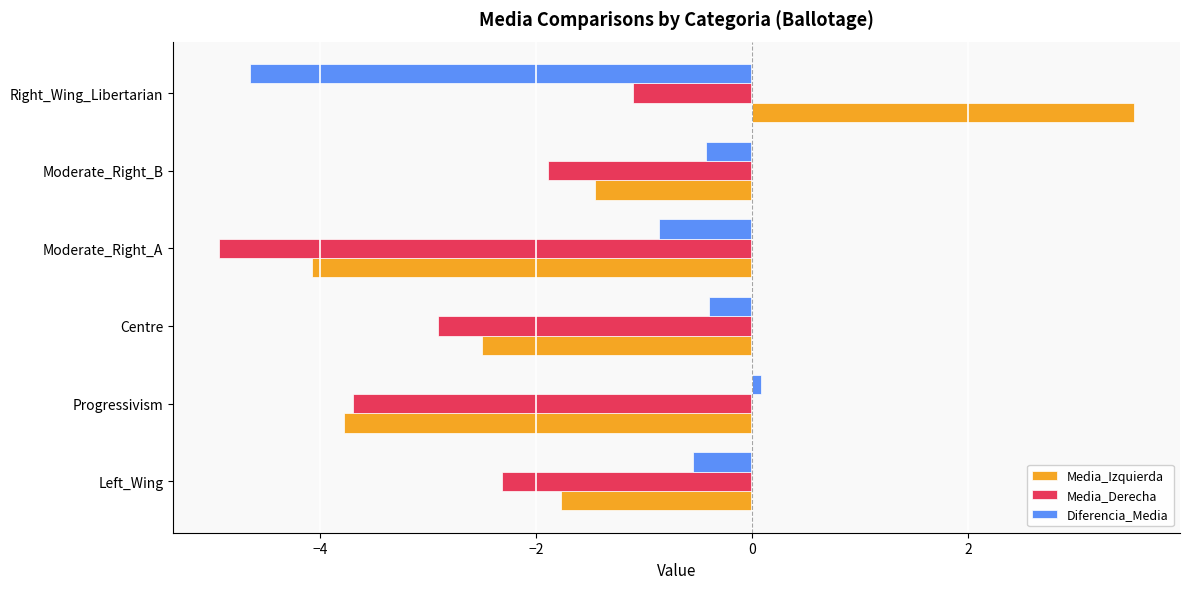

List the labels in order of Media_Derecha value, largest first.

Right_Wing_Libertarian, Moderate_Right_B, Left_Wing, Centre, Progressivism, Moderate_Right_A